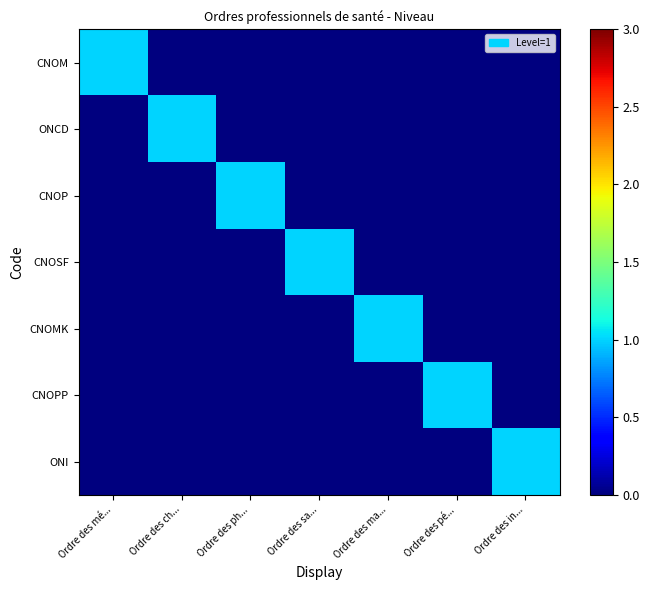

Which series has the largest range (max minus min)?

CNOM